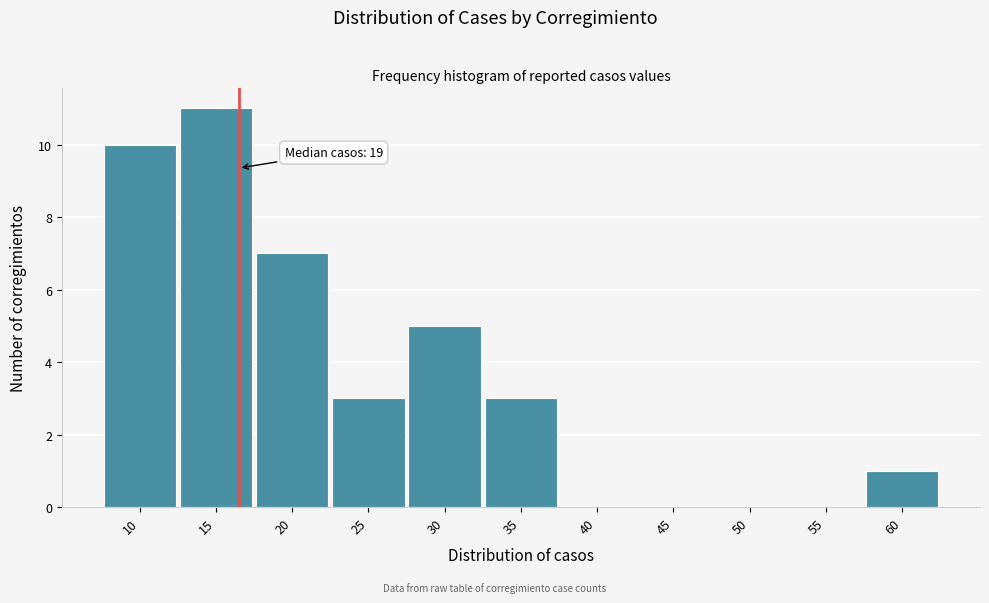

Reading left to right, what are all the values shown in this chart?

10=10	15=11	20=7	25=3	30=5	35=3	40=0	45=0	50=0	55=0	60=1